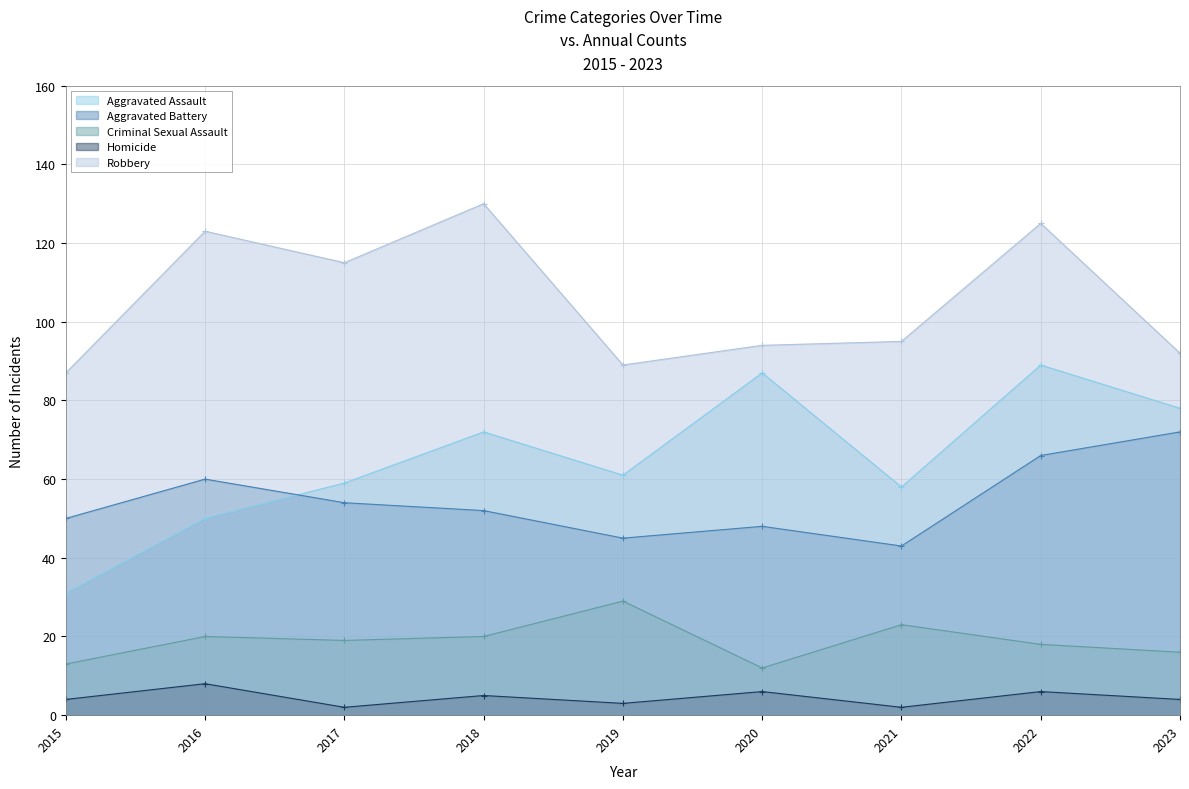

How many lines are shown in the chart?

5